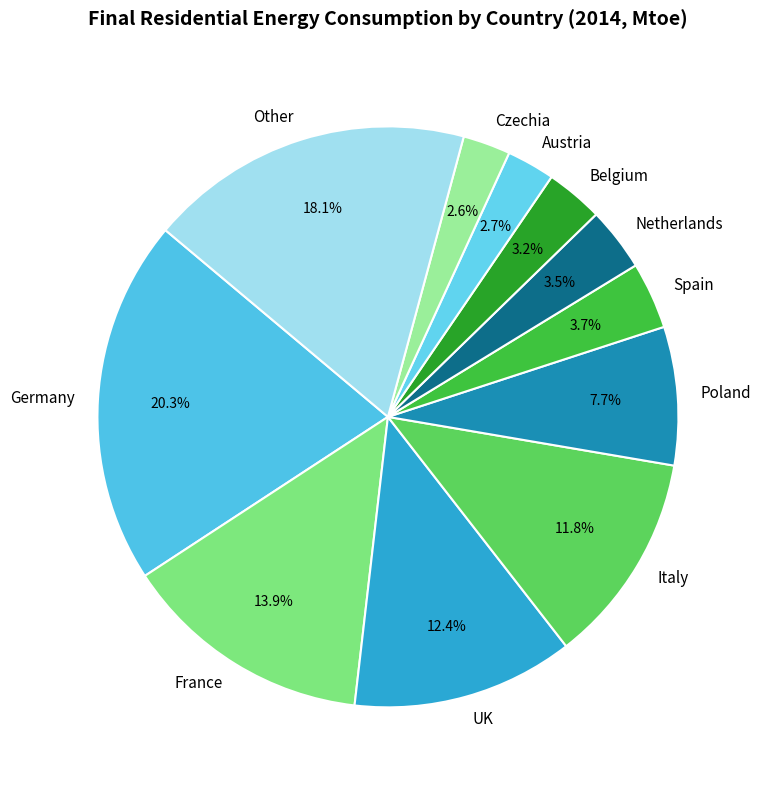

What percentage is NOT represented by Netherlands?

96.5%